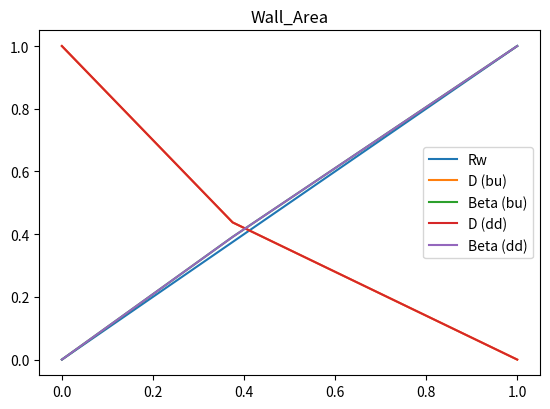

What is the maximum value shown in the chart?

1.0